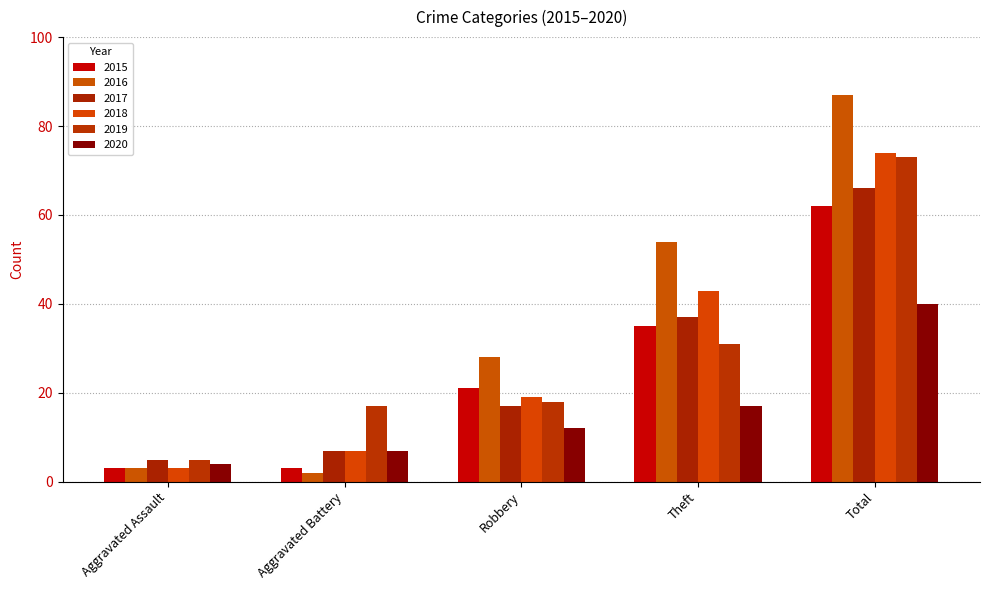

What is the average value of the 2018 series?

29